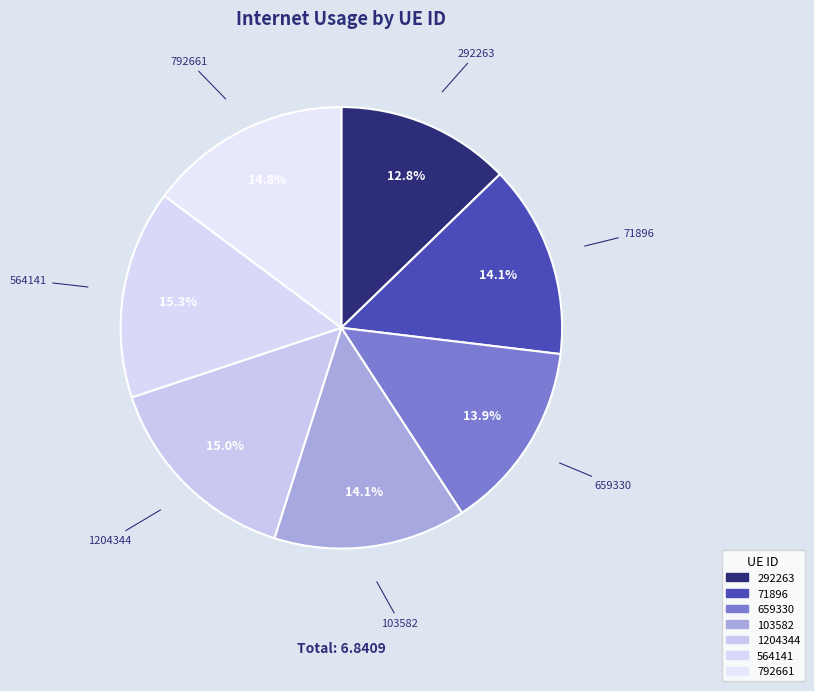

Count the number of slices in the pie.

7